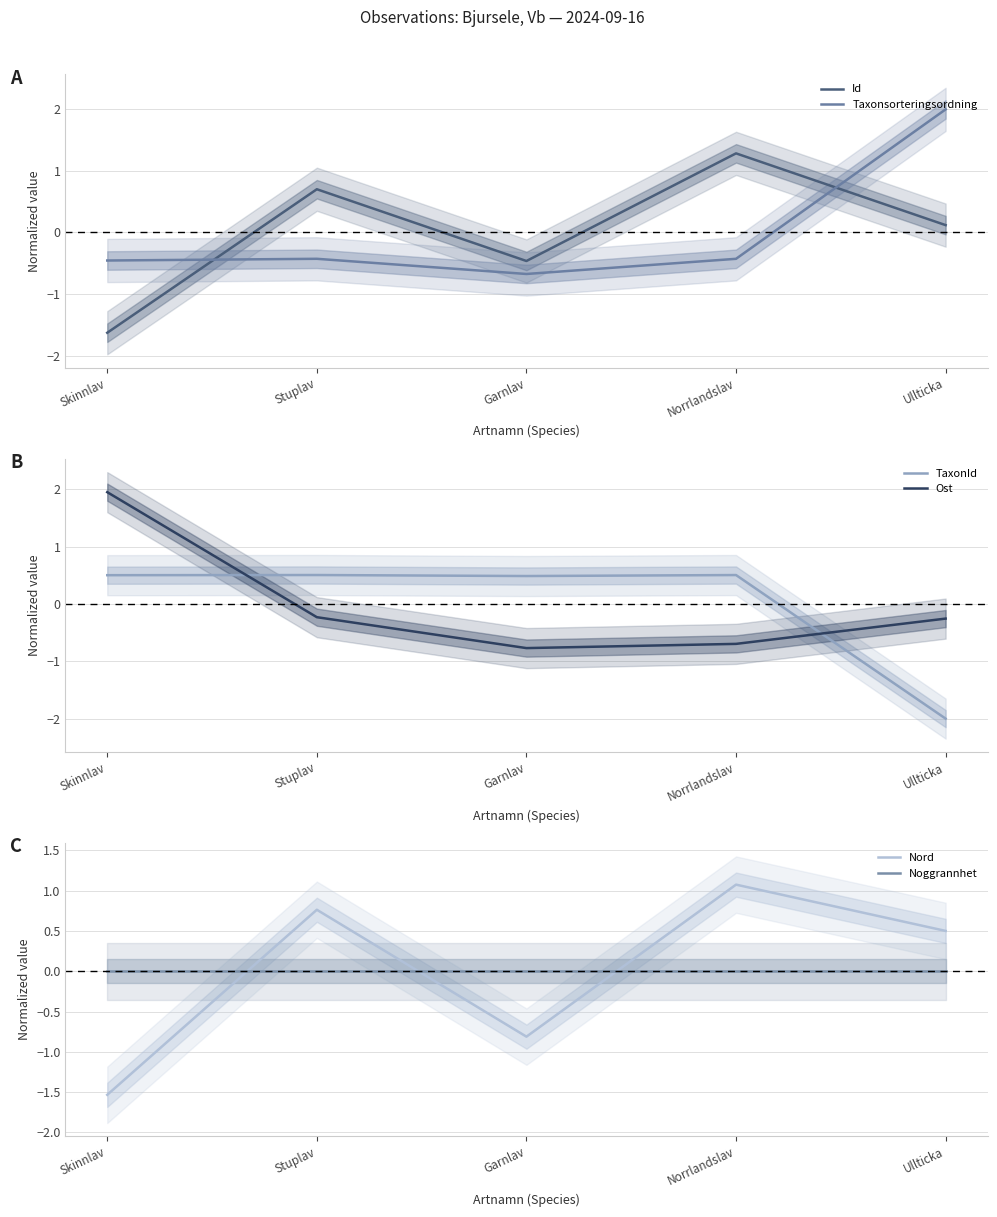

Reading left to right, transcribe all the data shown in this chart.

Id: Skinnlav=-1.6	Stuplav=0.7	Garnlav=-0.5	Norrlandslav=1.3	Ullticka=0.1
Taxonsorteringsordning: Skinnlav=-0.5	Stuplav=-0.4	Garnlav=-0.7	Norrlandslav=-0.4	Ullticka=2.0
TaxonId: Skinnlav=0.5	Stuplav=0.5	Garnlav=0.5	Norrlandslav=0.5	Ullticka=-2.0
Ost: Skinnlav=2.0	Stuplav=-0.2	Garnlav=-0.8	Norrlandslav=-0.7	Ullticka=-0.3
Nord: Skinnlav=-1.5	Stuplav=0.8	Garnlav=-0.8	Norrlandslav=1.1	Ullticka=0.5
Noggrannhet: Skinnlav=0.0	Stuplav=0.0	Garnlav=0.0	Norrlandslav=0.0	Ullticka=0.0